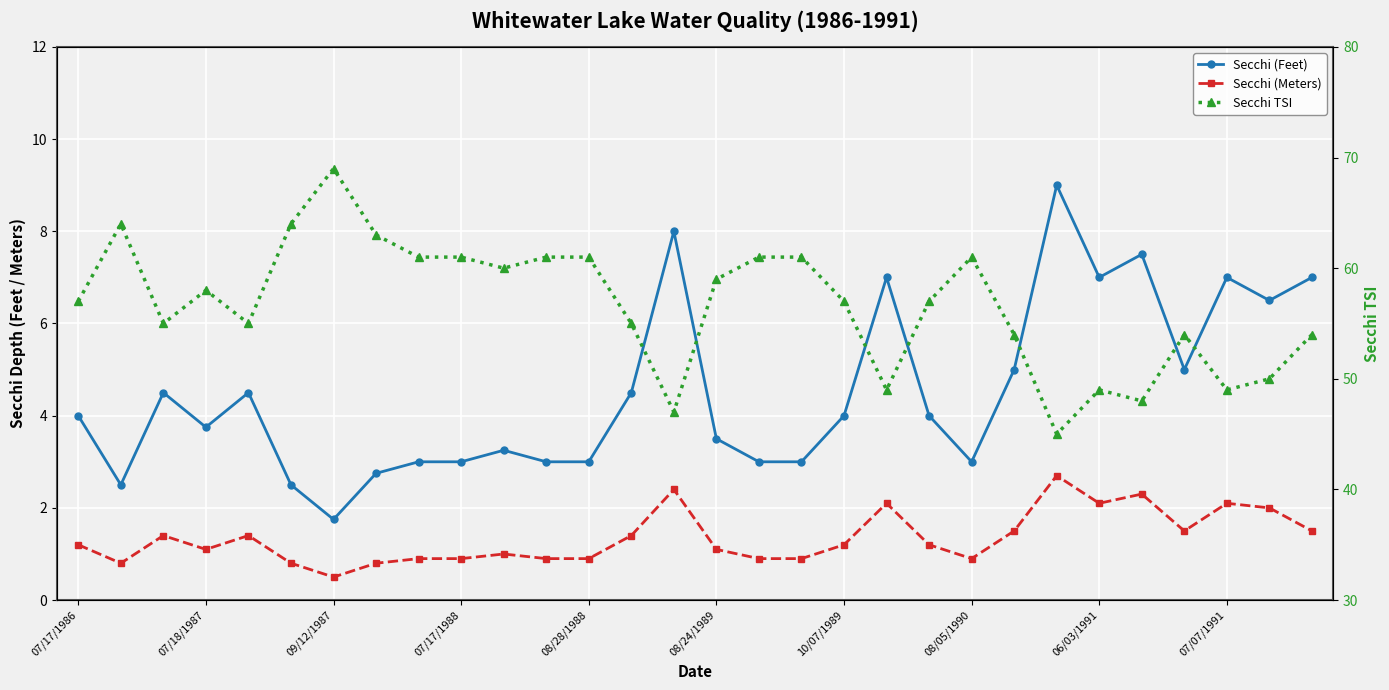

True or false: Secchi (Feet) and Secchi TSI cross at least once.

False